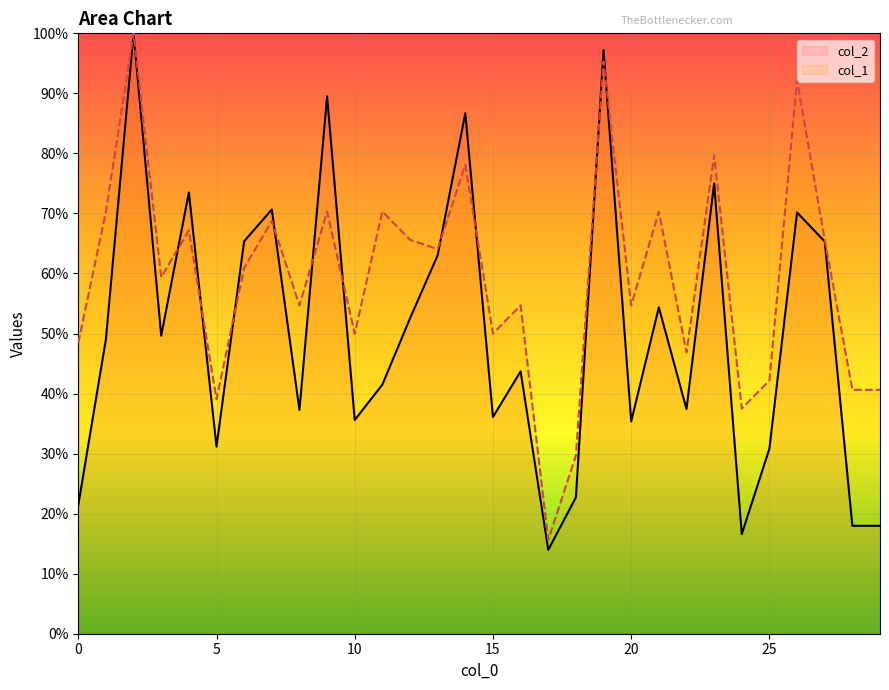

List the series in order of their peak value, lowest first.

col_2, col_1